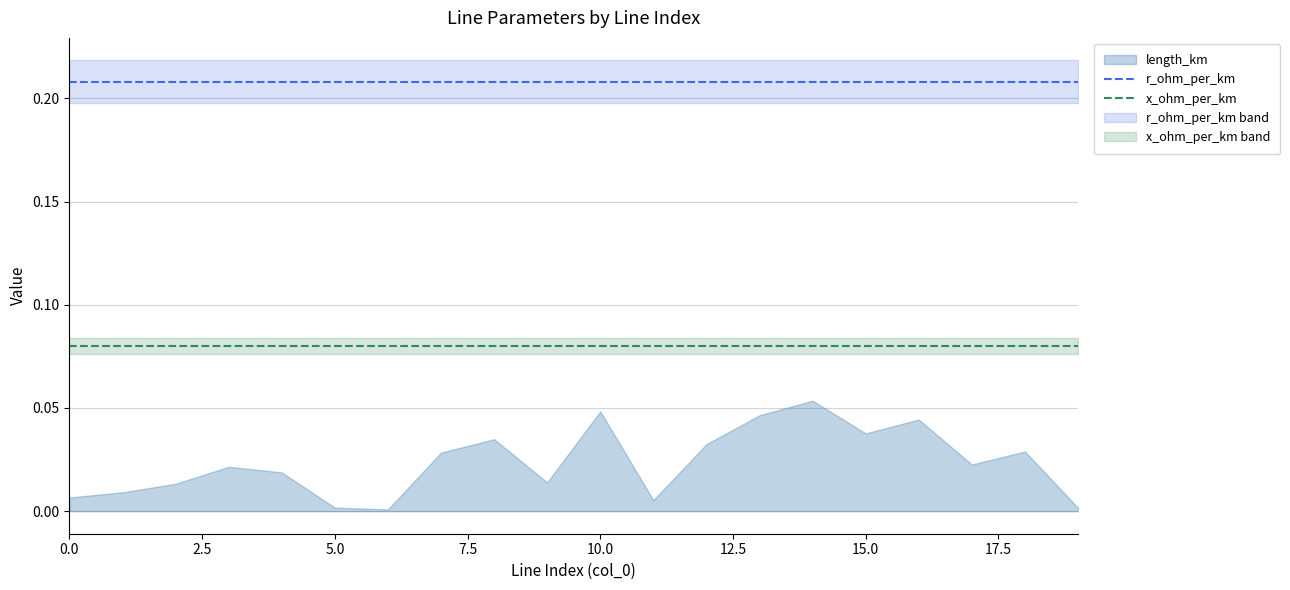

The x_ohm_per_km series shows 0.1 at 9. True or false?

True